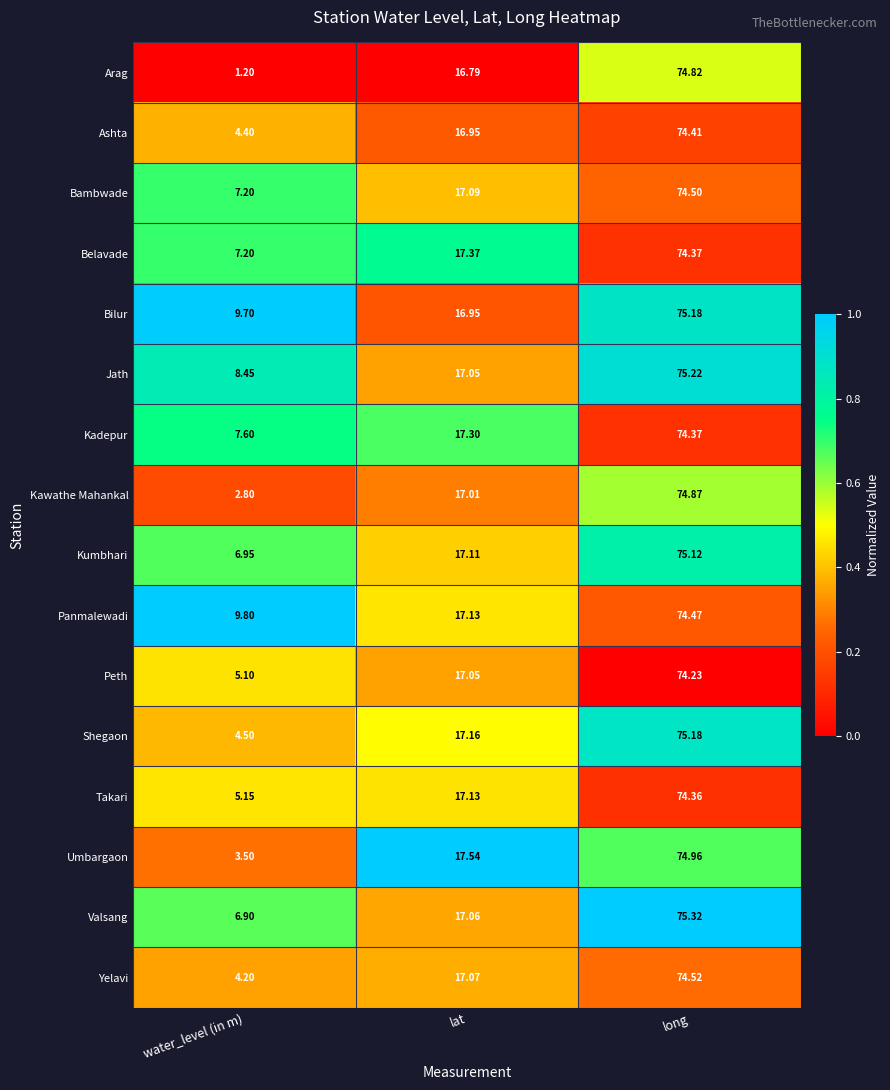

Where is Bambwade nearest to the value 40?

lat